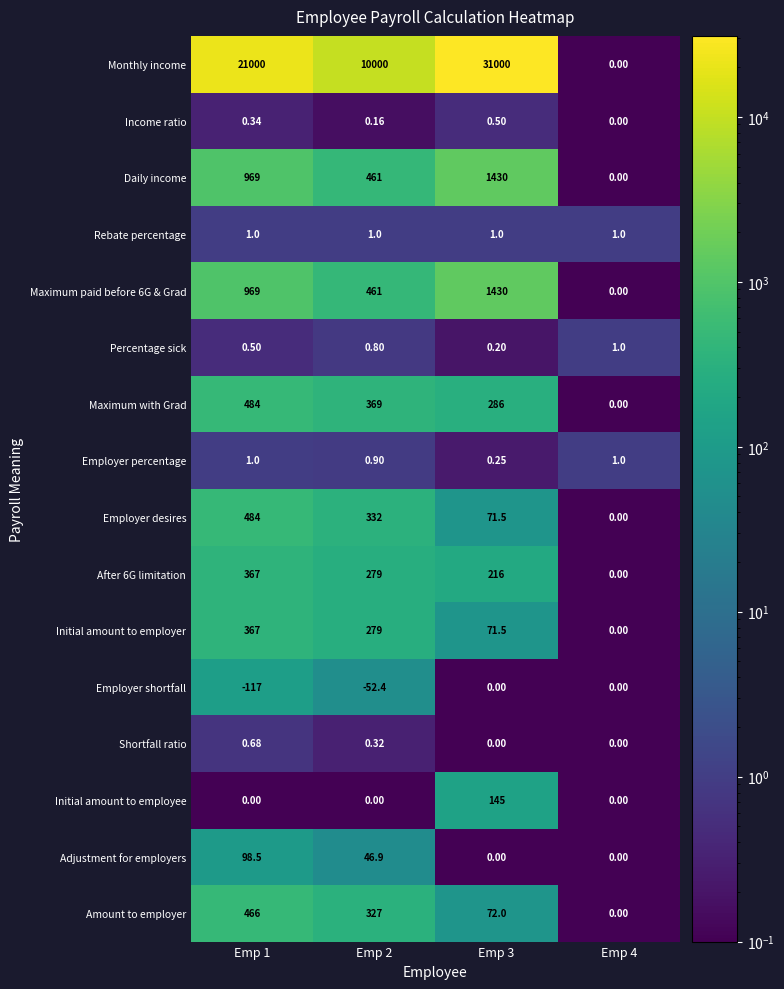

What is the spread (max minus min) of values at Emp 1?

21117.0